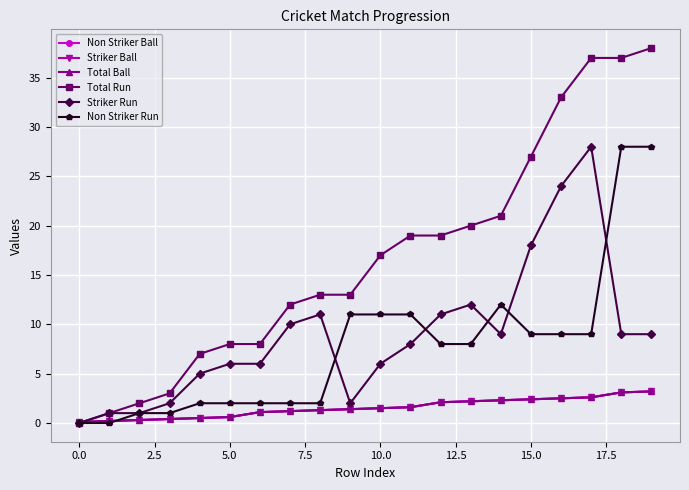

Does the chart have visible grid lines?

Yes